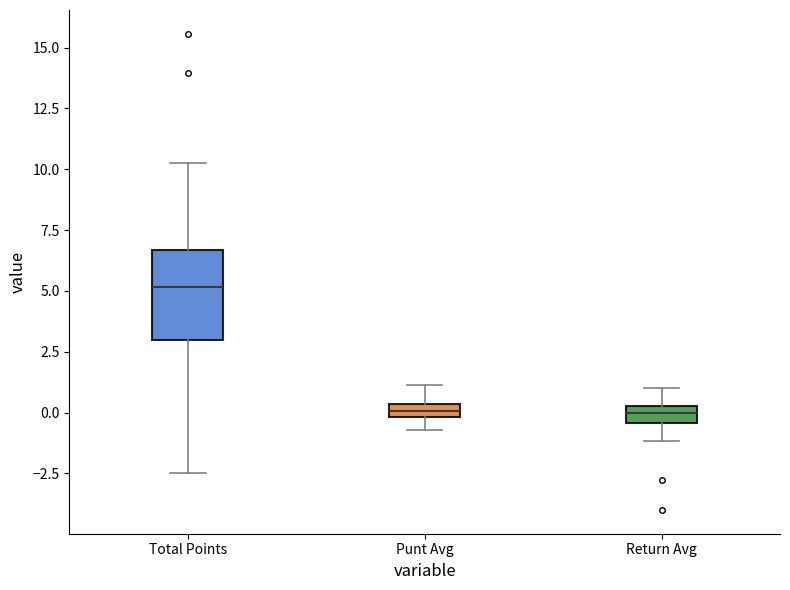

Comparing the boxes themselves (not the whiskers), which one is the tallest?

Total Points